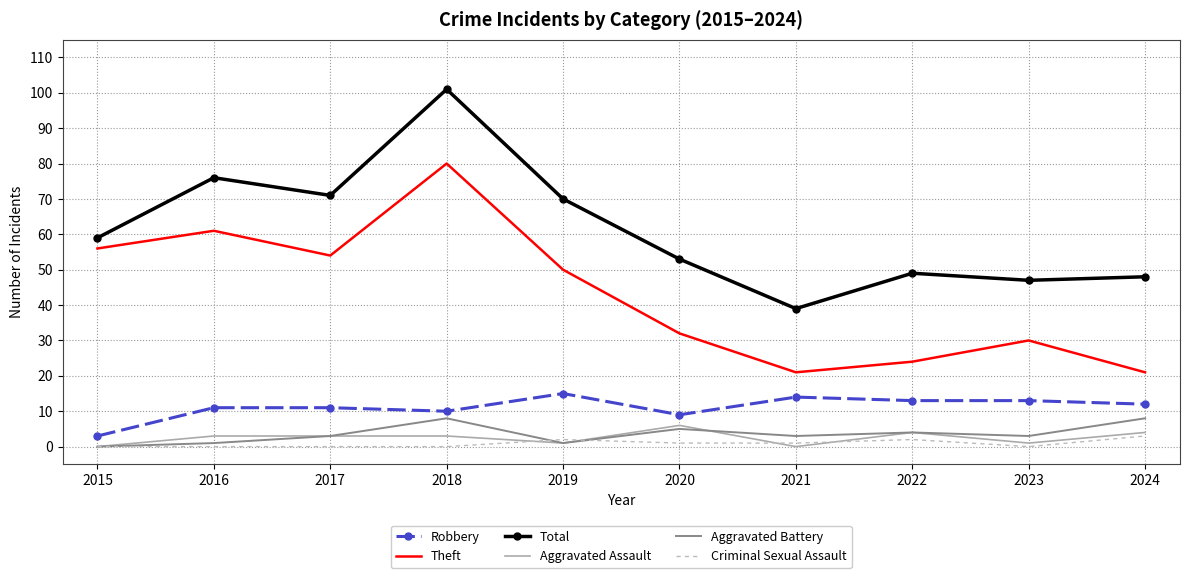

Which series has the widest spread of values?

Total